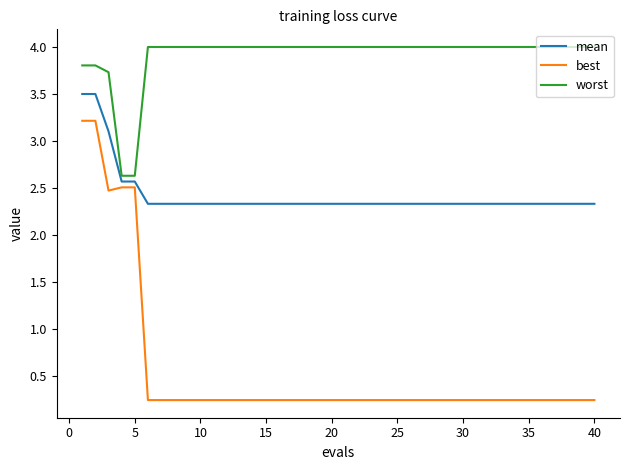

What is the difference between the maximum and minimum values in the worst series?

1.4